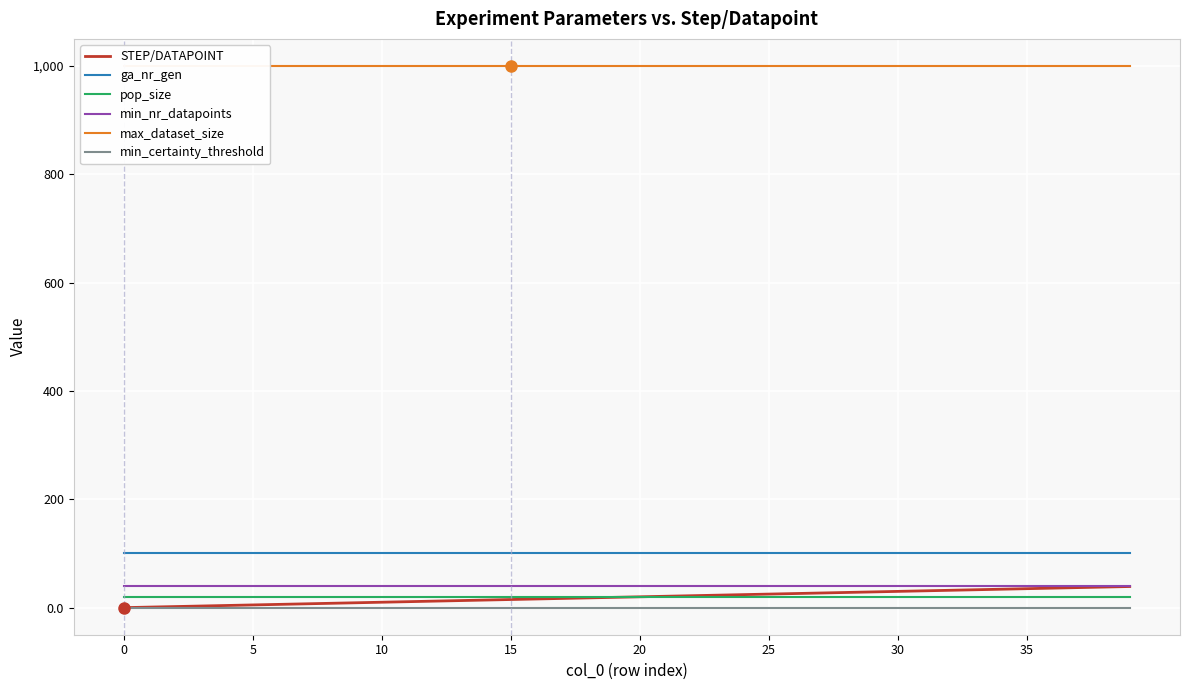

What are all the series names shown in the legend?

STEP/DATAPOINT, ga_nr_gen, pop_size, min_nr_datapoints, max_dataset_size, min_certainty_threshold